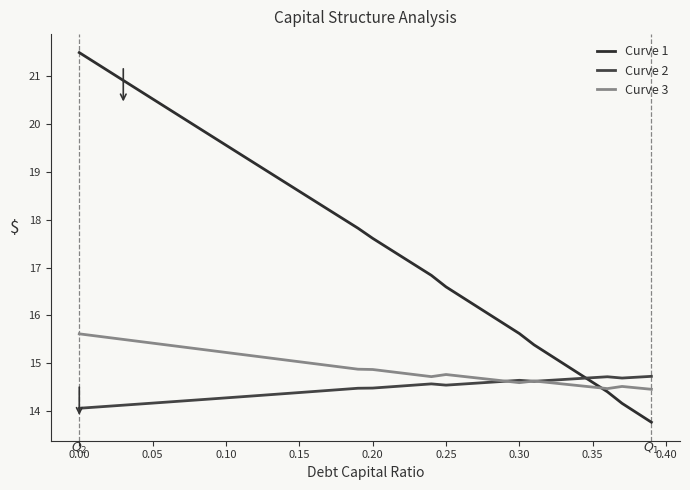

Is this an area chart (filled region under the line)?

No